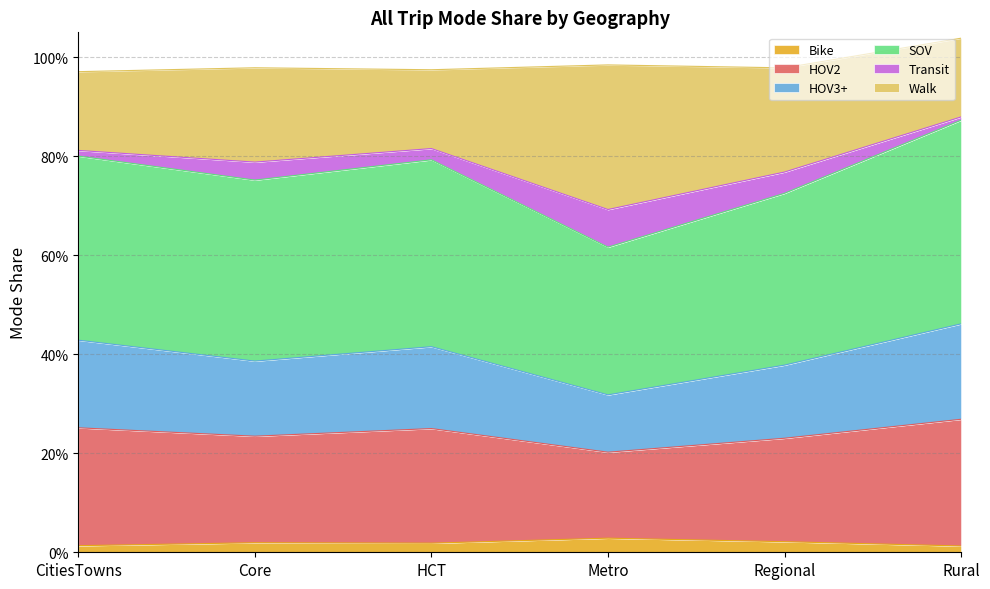

What is the average value of the HOV3+ series?

0.2